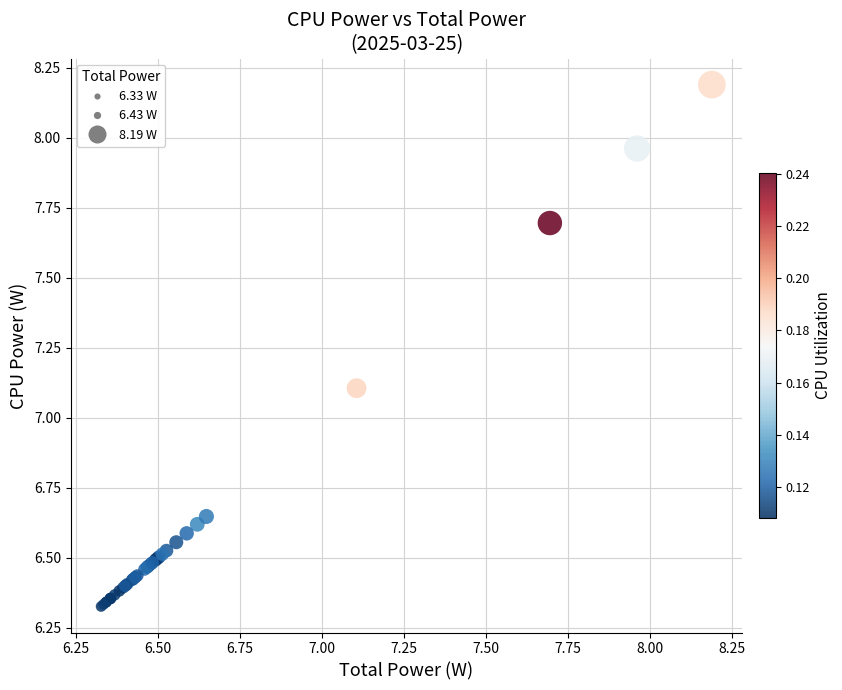

What Y value in the scatter plot is closest to 7?

7.1